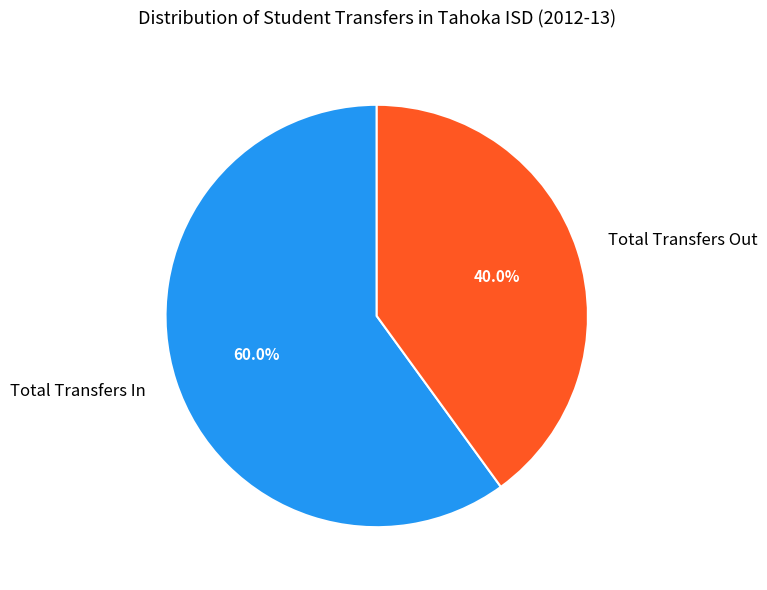

To the nearest percent, what is the difference between the Total Transfers In and Total Transfers Out slice percentages?

20%